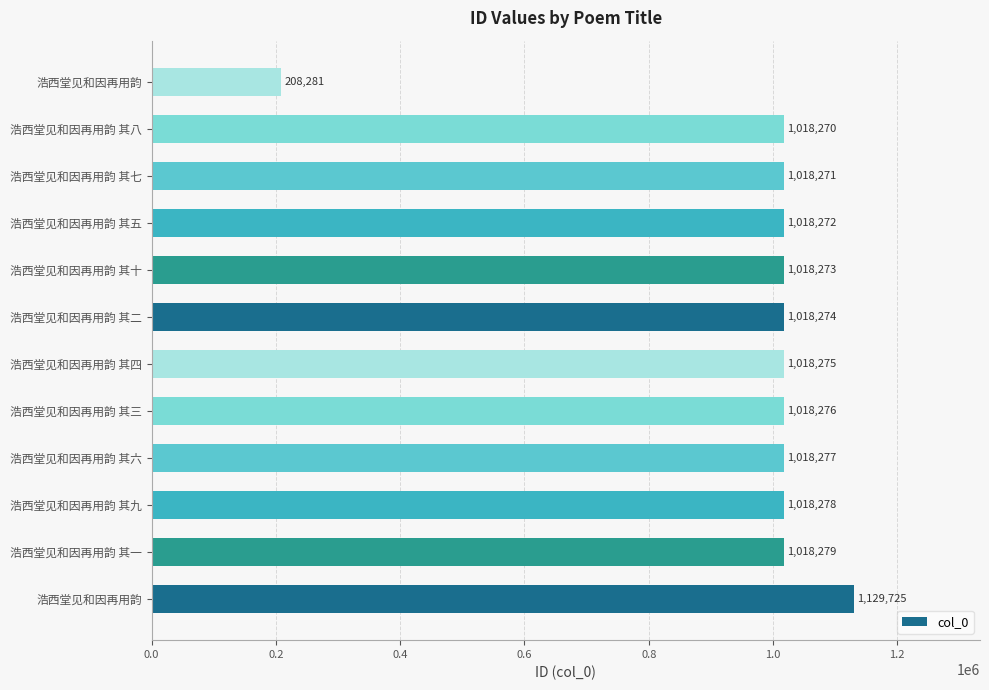

How many bars are there in total?

12